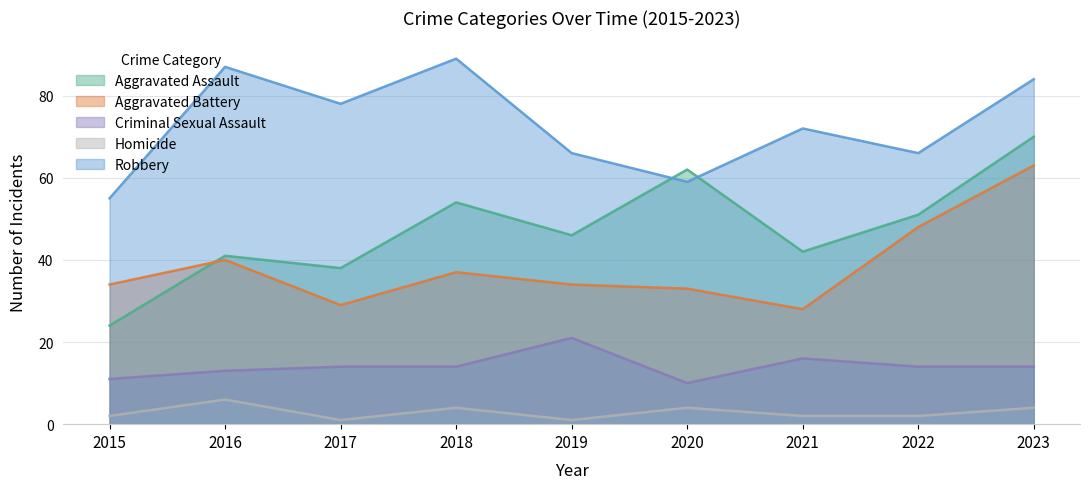

What is the total value across all series at 2016?

187